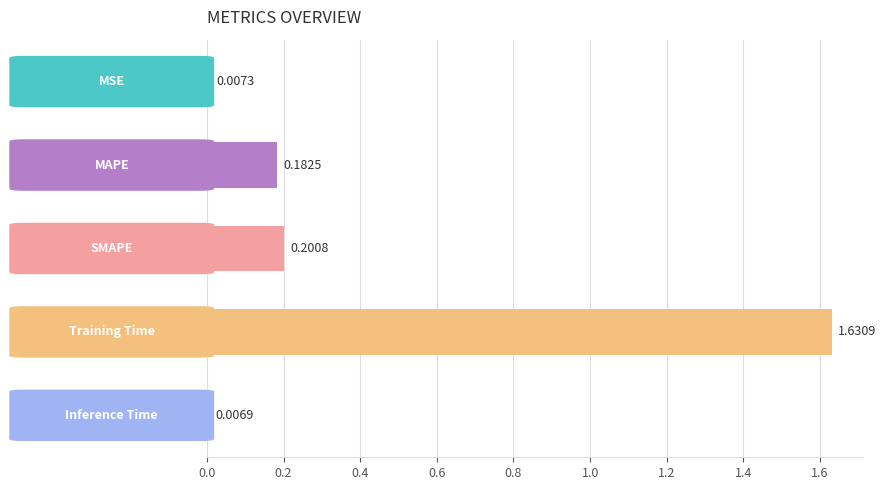

What is the sum of all values?

2.0